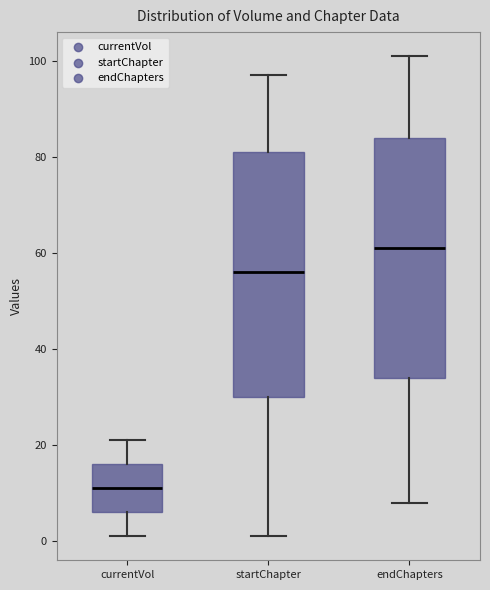

Where does the lower whisker of the box for currentVol end on the y-axis? The values are not printed on the chart, so give them approximately, as read against the axis.

2